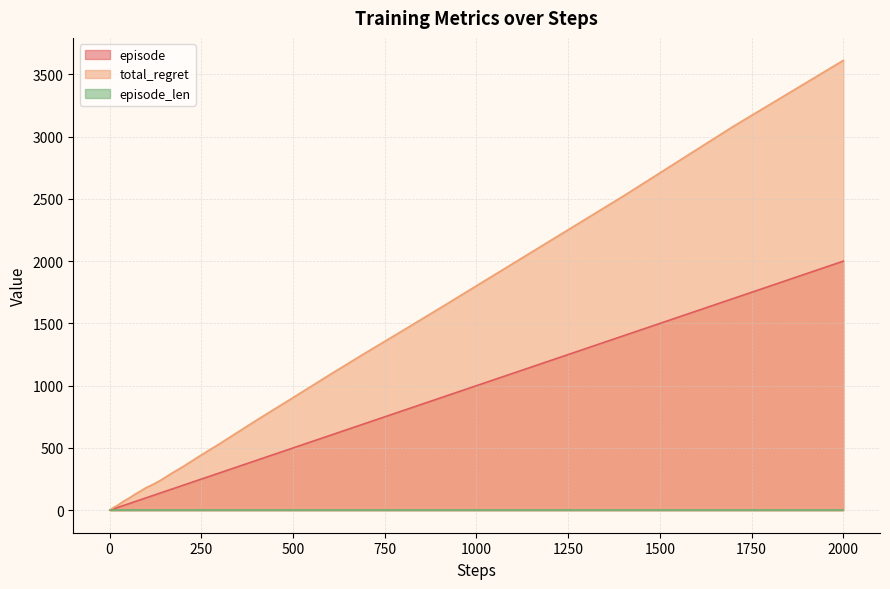

True or false: episode has a value of 700 at 700.

True